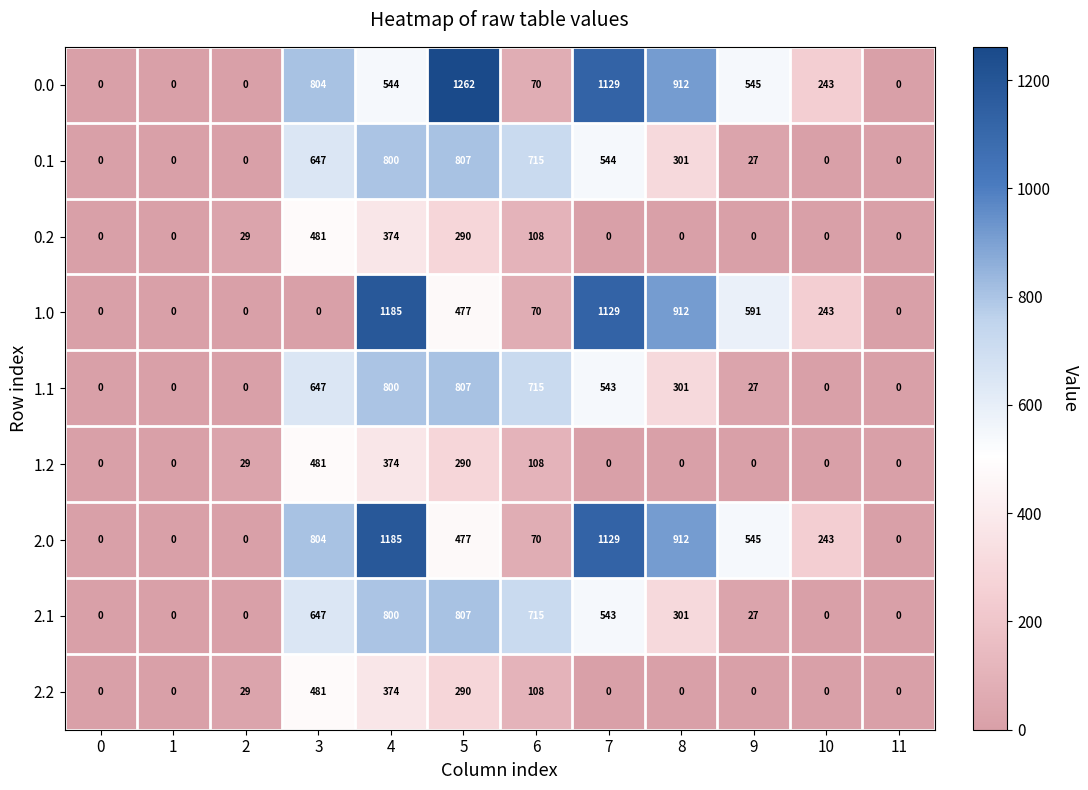

Where is 2.2 nearest to the value 240?

5